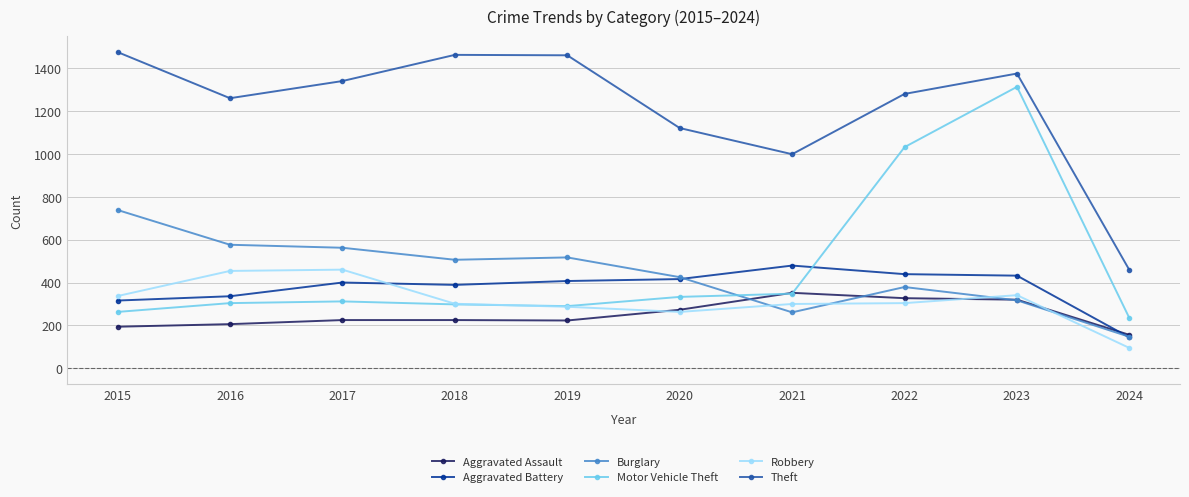

In Theft, how many points are lower than both neighbors (excluding endpoints)?

2